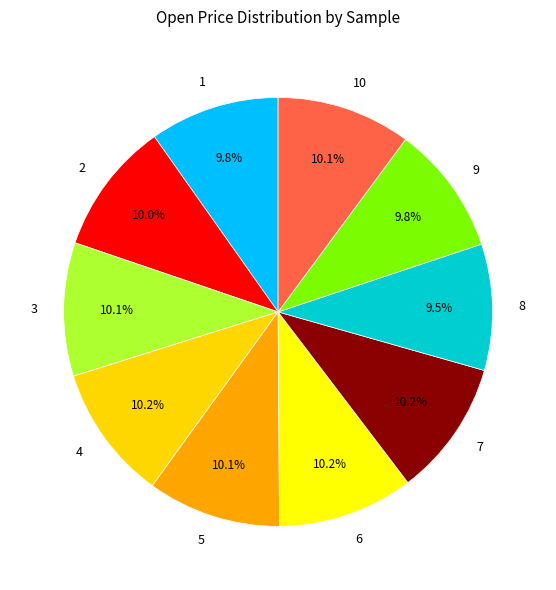

Is there a majority slice in this chart?

No